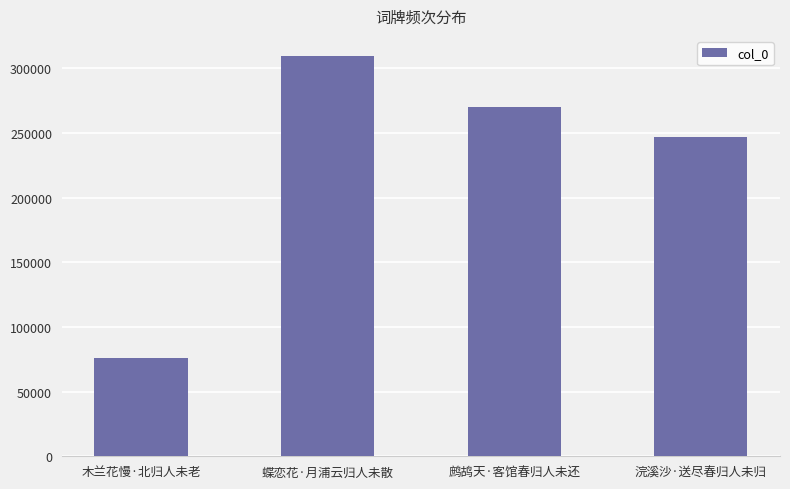

The value at 浣溪沙·送尽春归人未归 is 413769. True or false?

False